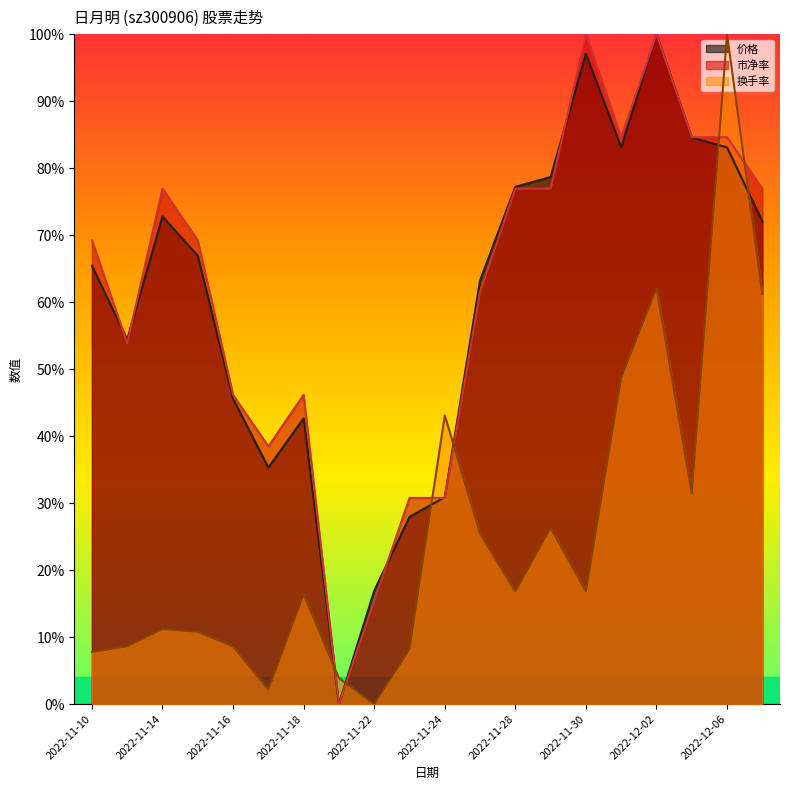

Between 2022-11-18 and 2022-11-22, which series saw the biggest shift?

市净率